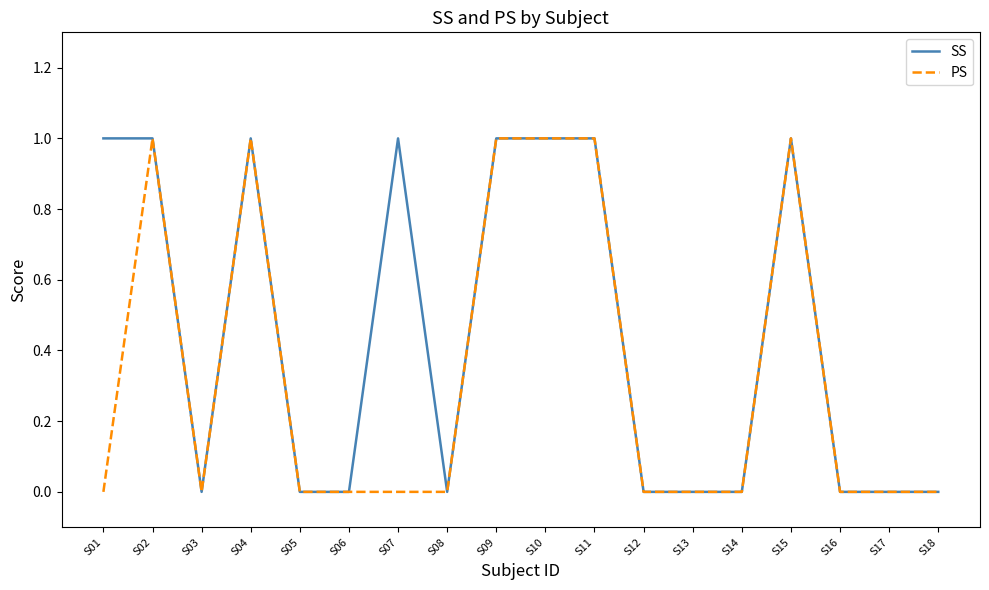

List the series in order of their overall mean, lowest first.

PS, SS